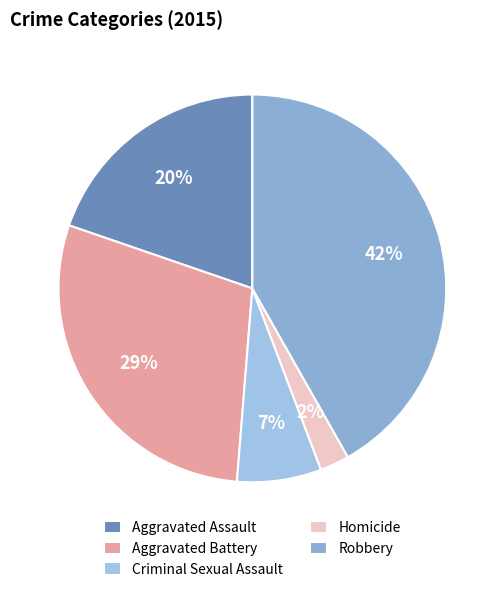

Is it true that Aggravated Assault is 33% of the pie?

False